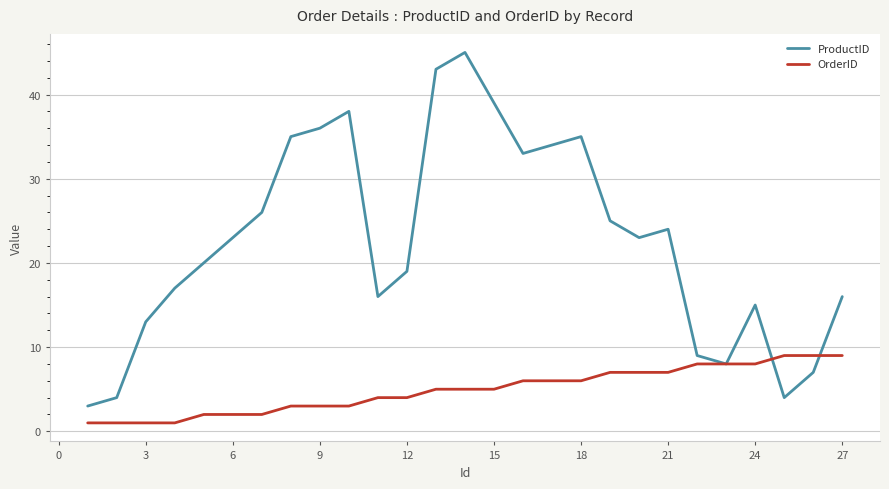

Which series has the widest spread of values?

ProductID